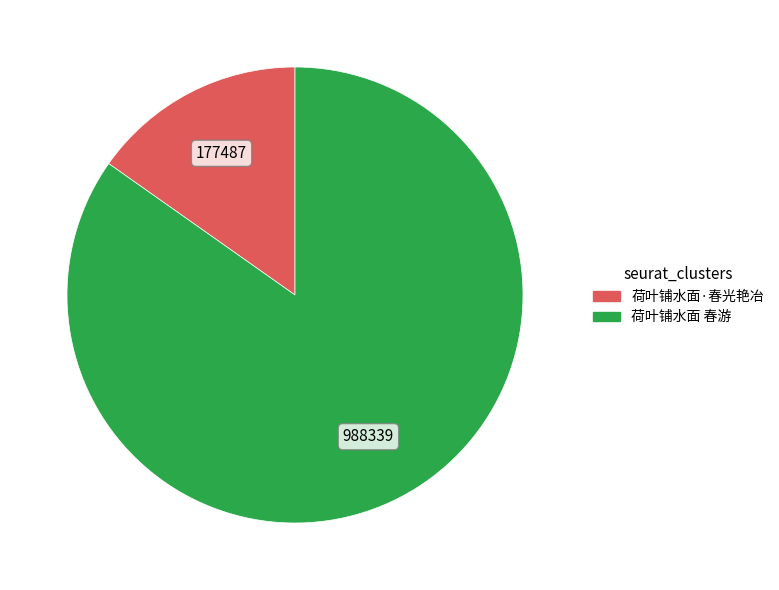

Is the sum of 荷叶铺水面 春游 and 荷叶铺水面·春光艳冶 greater than half?

Yes